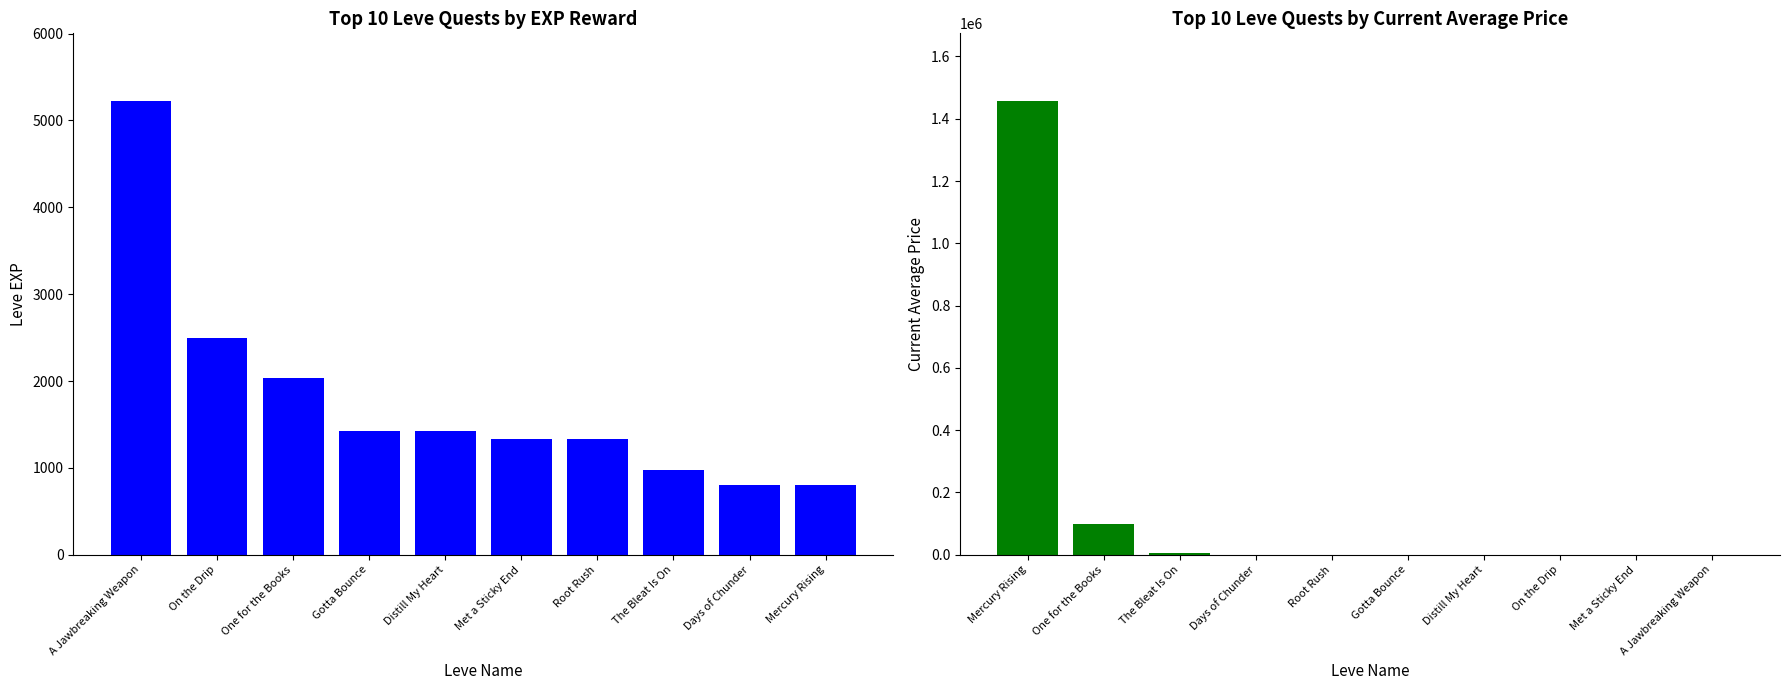

How many bars are there in total?

20